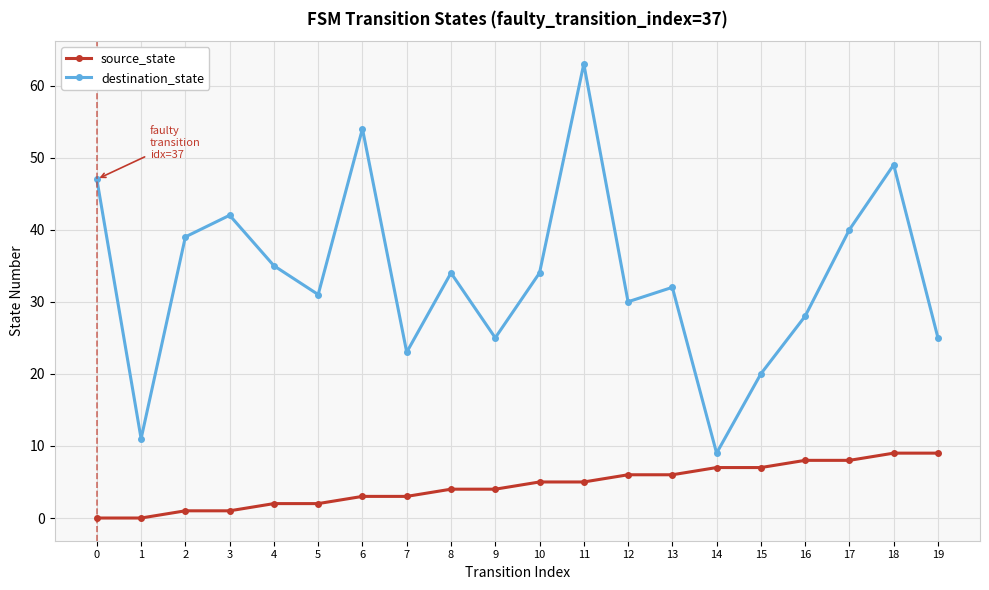

Between 14 and 19, which series saw the biggest shift?

destination_state